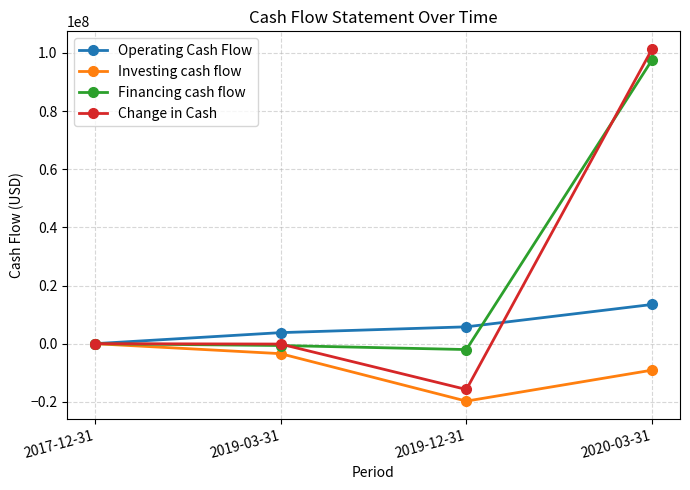

What is the label of the 2nd point from the right?

2019-12-31